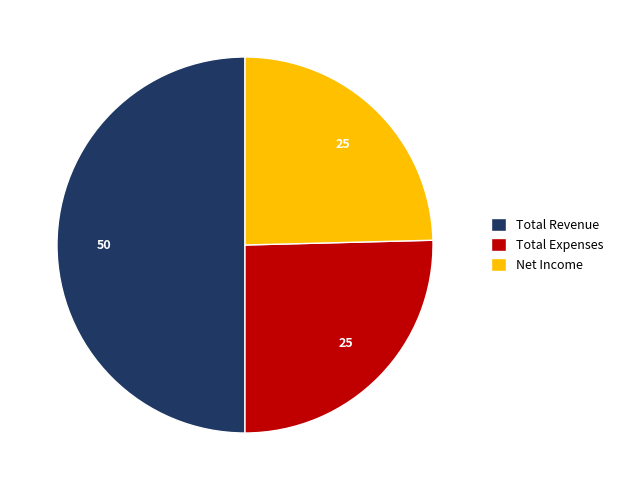

Rank the categories by value from lowest to highest.

Net Income, Total Expenses, Total Revenue